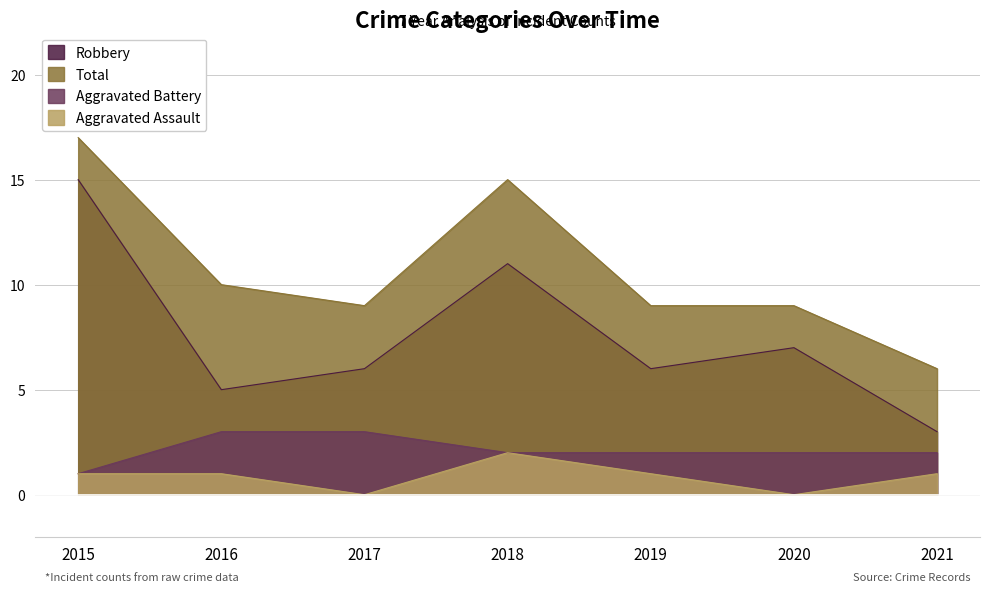

Where does the Aggravated Battery series first go above 2?

2016